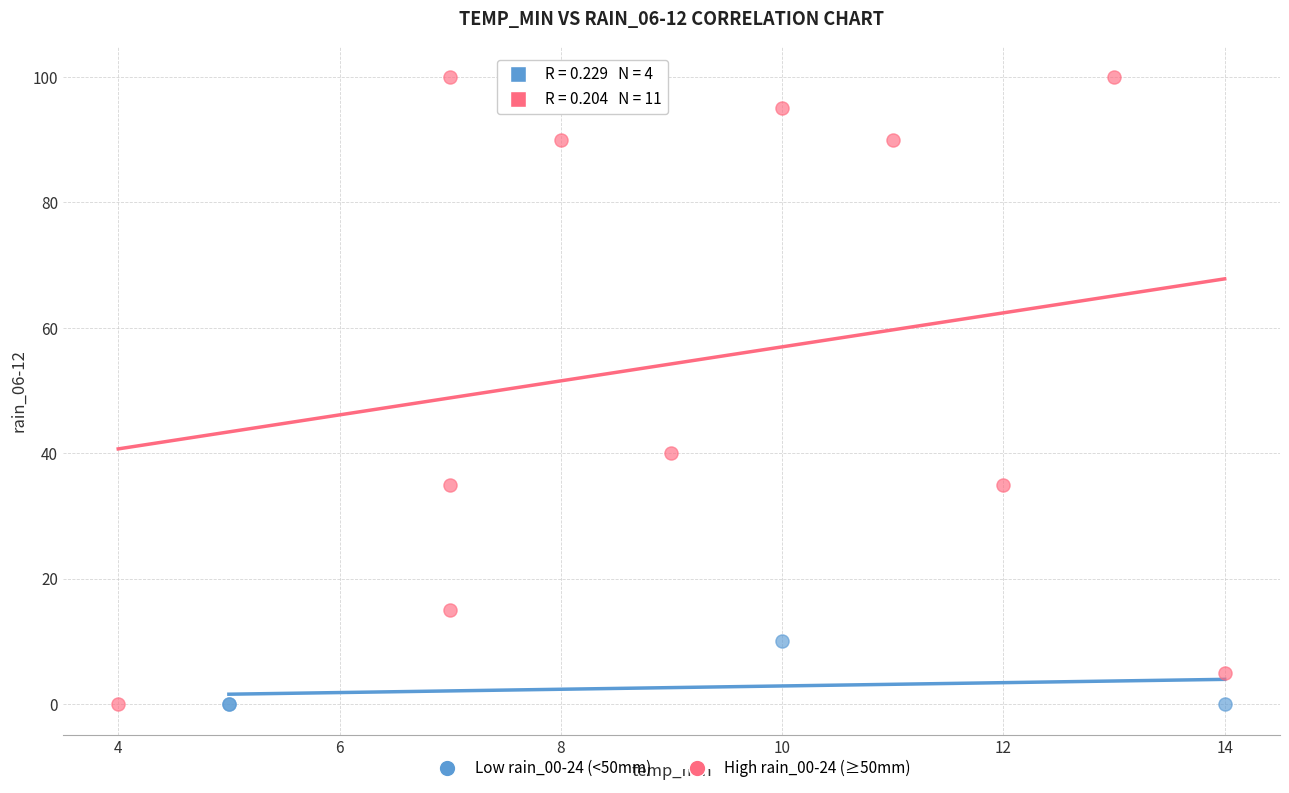

Which series contains the highest Y value?

High rain_00-24 (≥50mm)